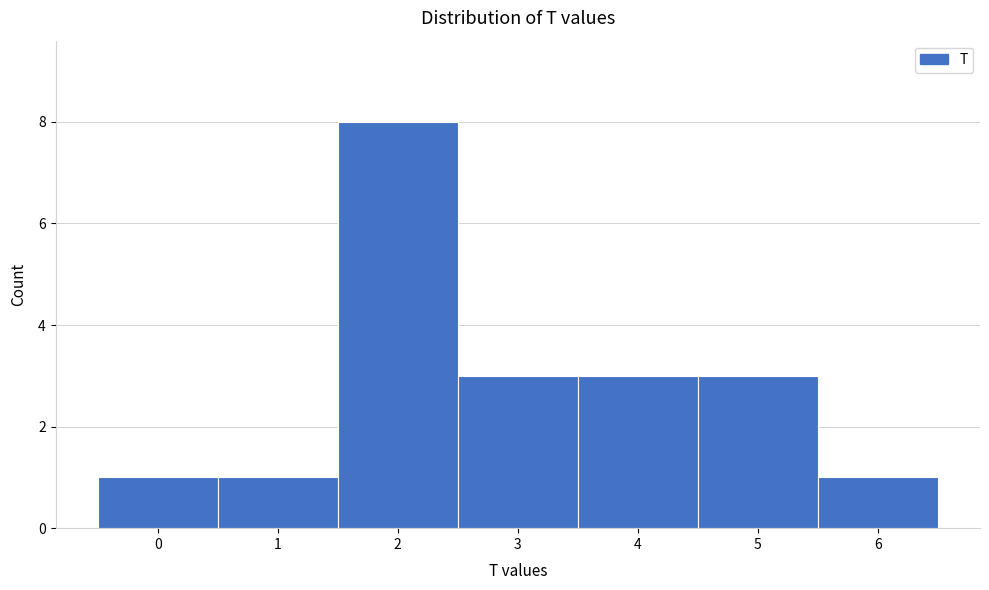

Reading left to right, list every bar in this chart as the range it spans on the x-axis followed by its height. The values are not printed on the chart, so give them approximately, as read against the axis.

-0.5 to 0.5: 1
0.5 to 1.5: 1
1.5 to 2.5: 8
2.5 to 3.5: 3
3.5 to 4.5: 3
4.5 to 5.5: 3
5.5 to 6.5: 1